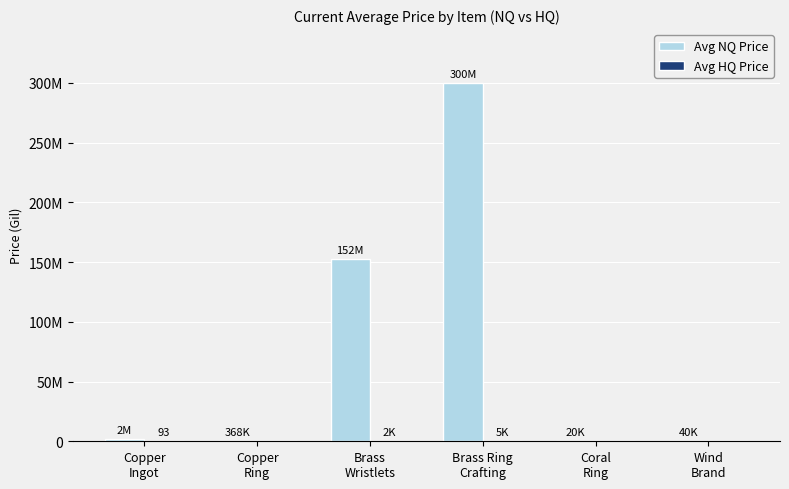

What is the total value across all series at Wind
Brand?

40000.0